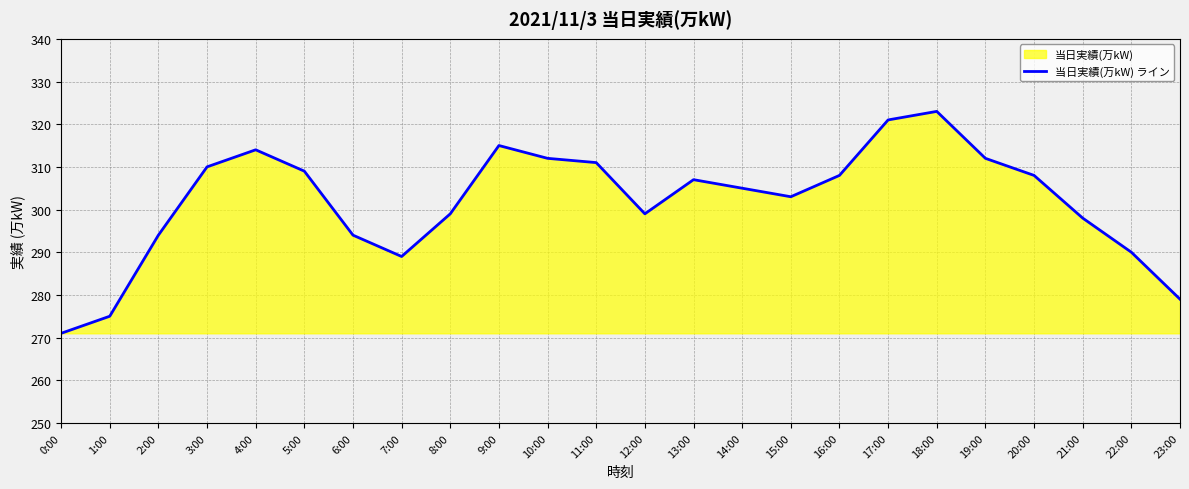

True or false: the data has more than 0 interior local peaks.

True